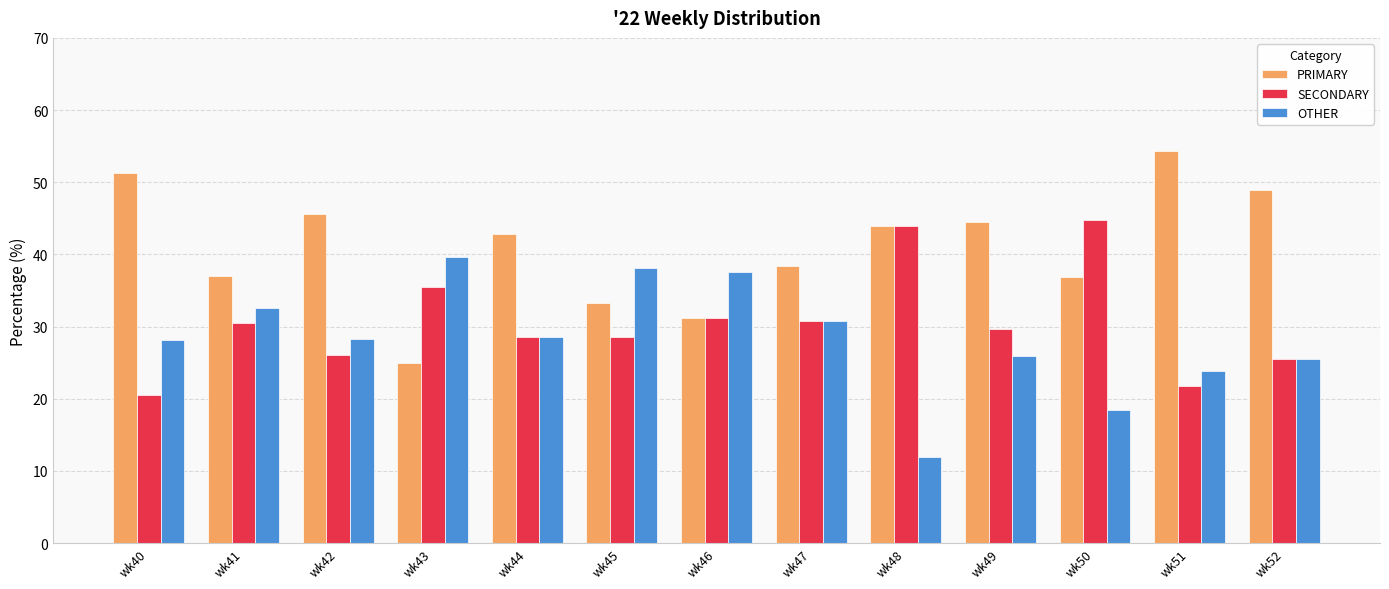

What is the sum of the OTHER values at wk50 and wk44?

47.0